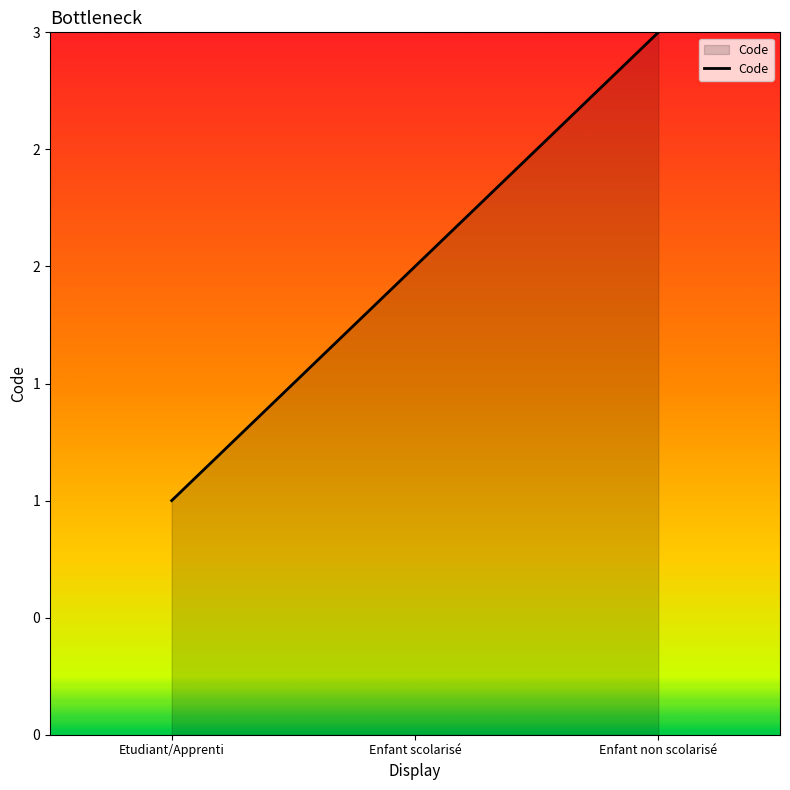

What is the smallest value displayed?

1